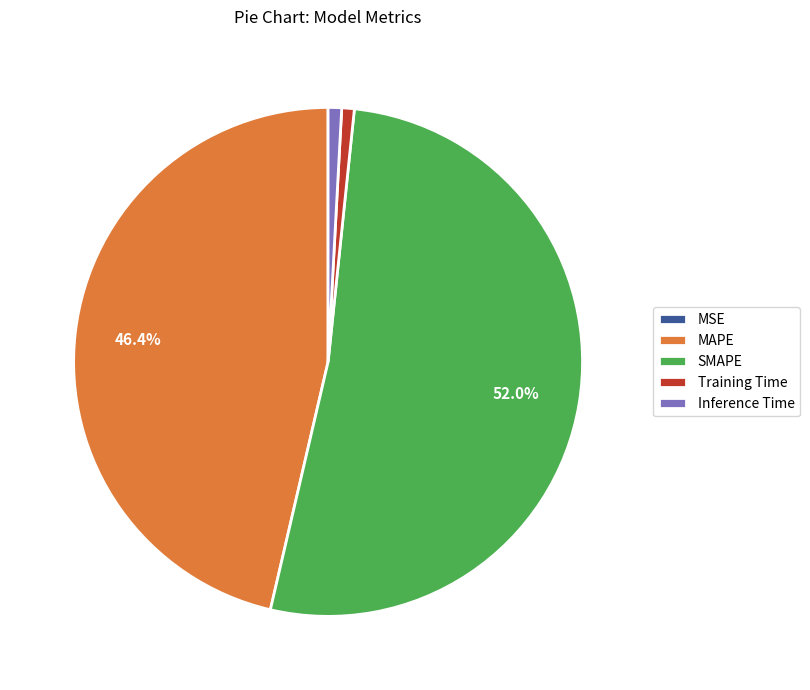

Which category accounts for the majority?

SMAPE